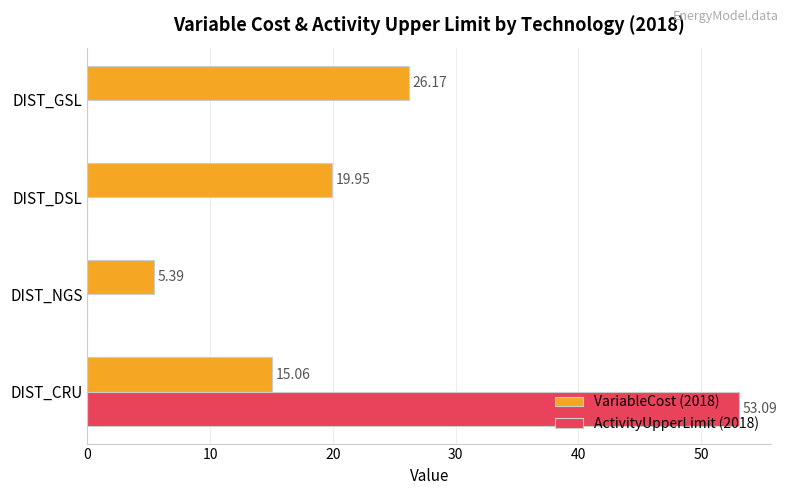

What is the sum of all VariableCost (2018) values?

66.6